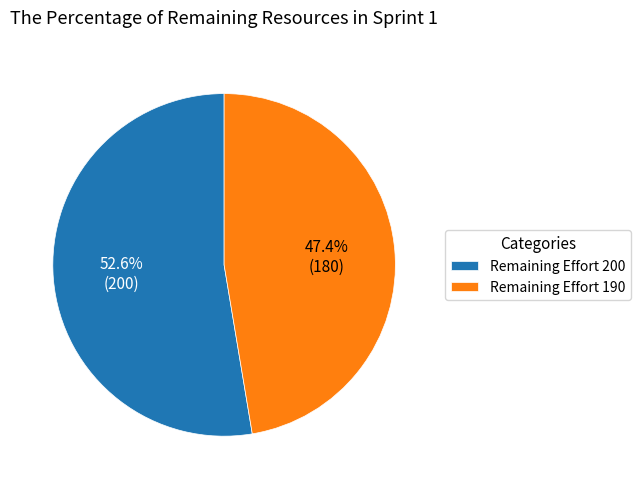

Is there any slice that represents more than half of the pie?

Yes